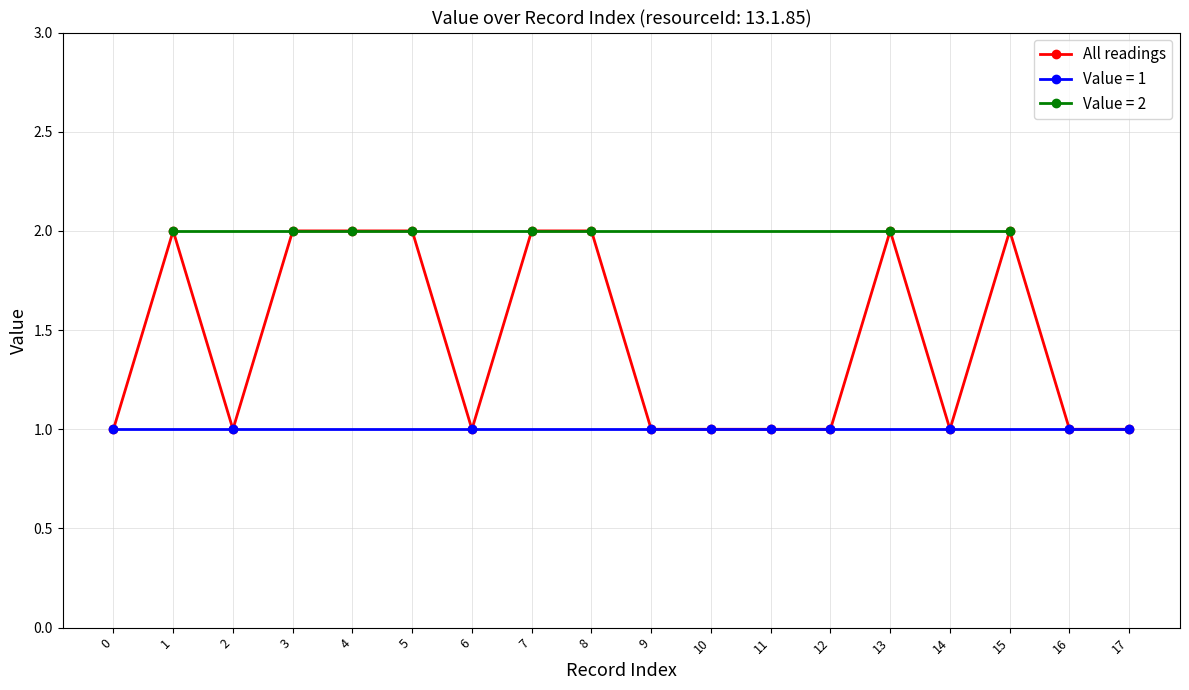

What is the change in value from 16 to 5?

+1